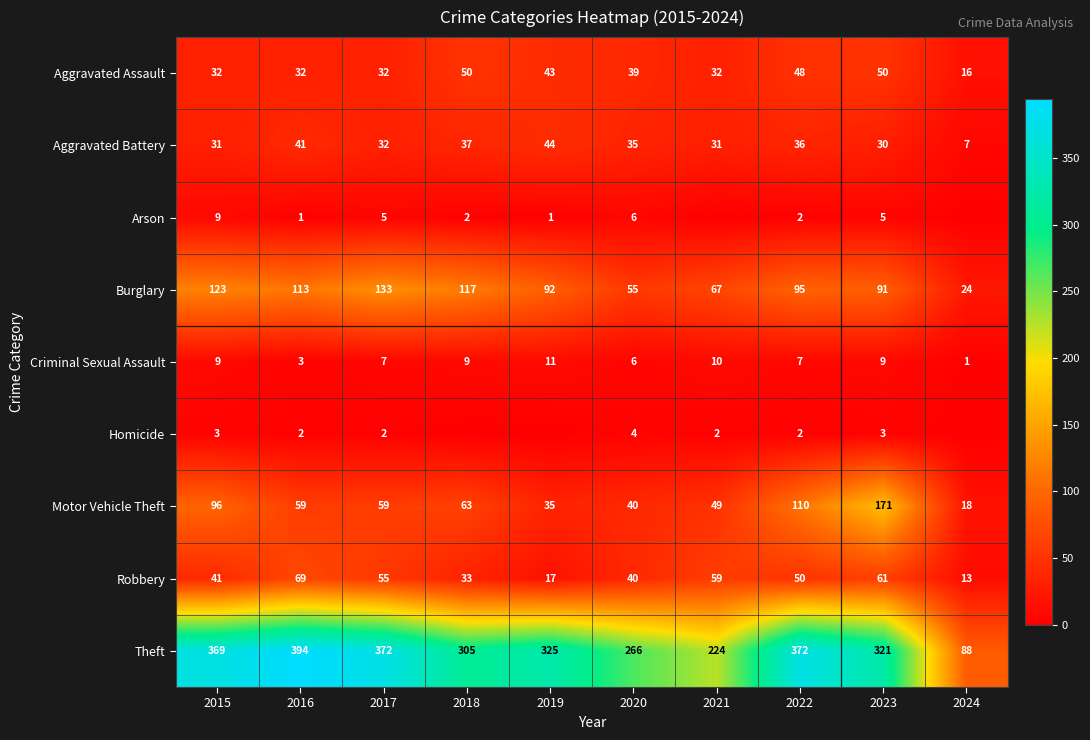

What is the difference between the highest and lowest values at 2015?

366